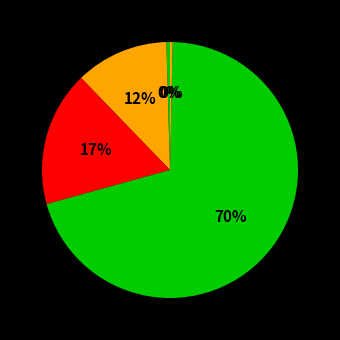

To the nearest percent, what is the average slice percentage?

20%